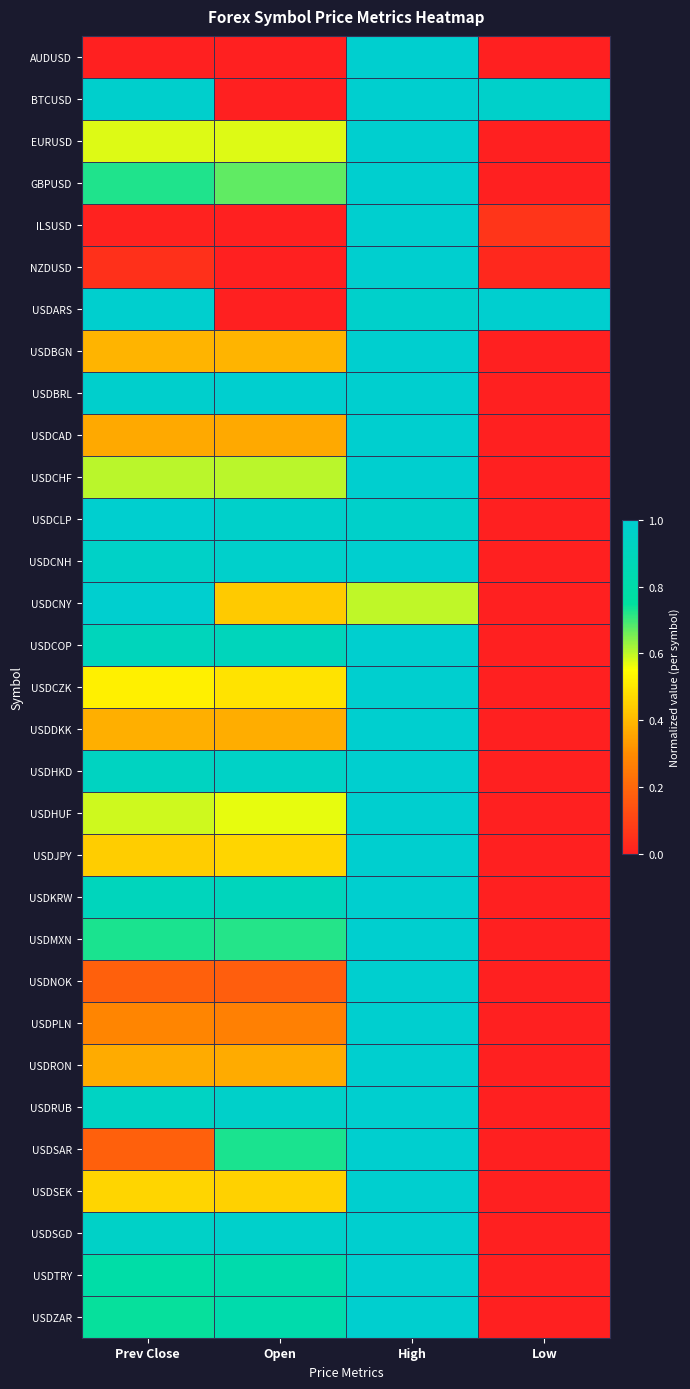

At High, list the series in order from largest to smallest.

AUDUSD, BTCUSD, EURUSD, GBPUSD, ILSUSD, NZDUSD, USDBGN, USDBRL, USDCAD, USDCHF, USDCNH, USDCOP, USDCZK, USDDKK, USDHKD, USDHUF, USDJPY, USDKRW, USDMXN, USDNOK, USDPLN, USDRON, USDRUB, USDSAR, USDSEK, USDSGD, USDTRY, USDZAR, USDARS, USDCLP, USDCNY